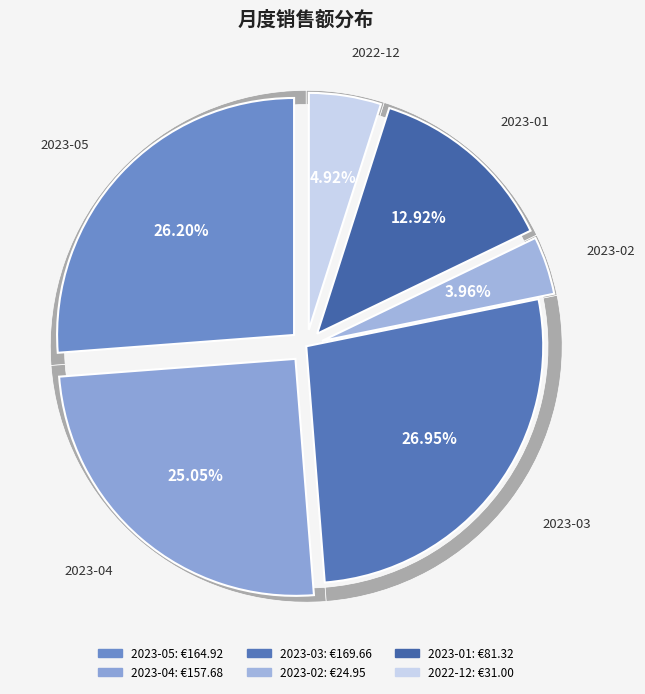

Count the number of slices in the pie.

6